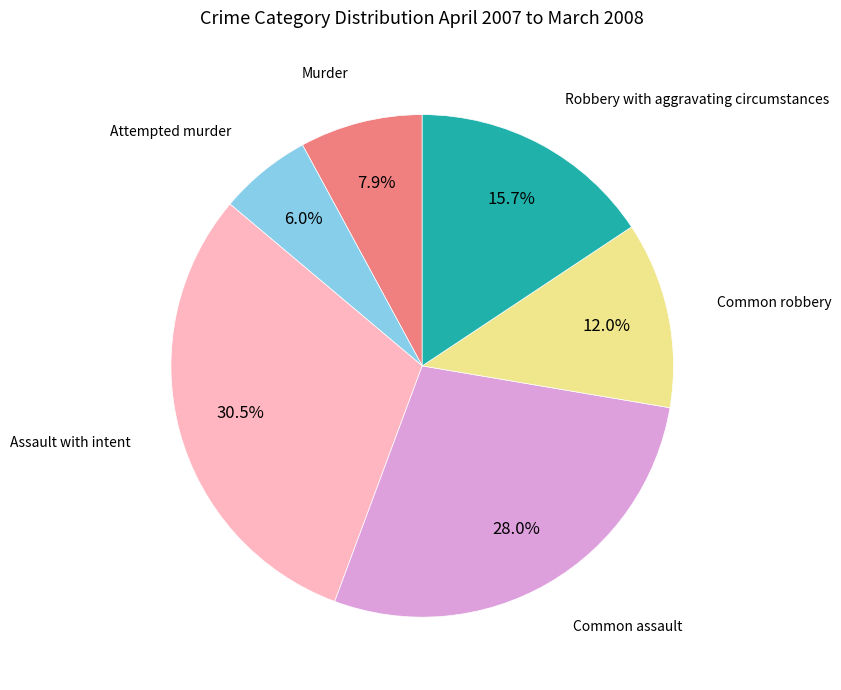

Does any single category account for the majority?

No